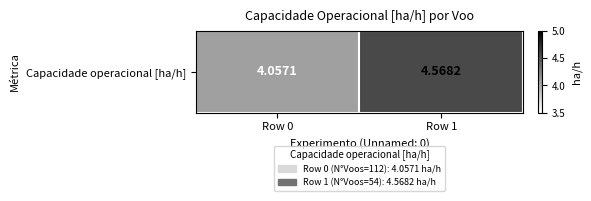

Between Row 0 and Row 1, which is larger?

Row 1